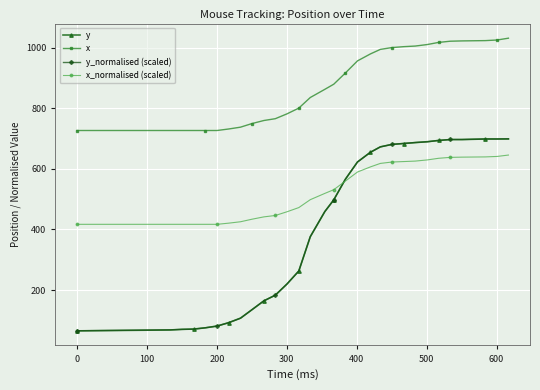

What is the value of the y_normalised (scaled) point at the 21st from the left?

681.2